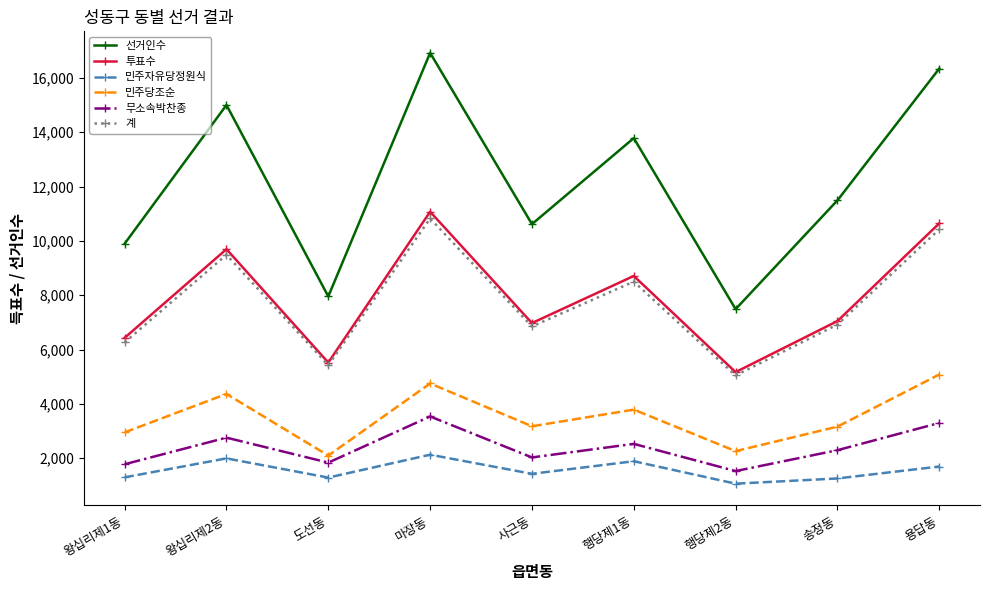

What is the spread (max minus min) of values at 사근동?

9192